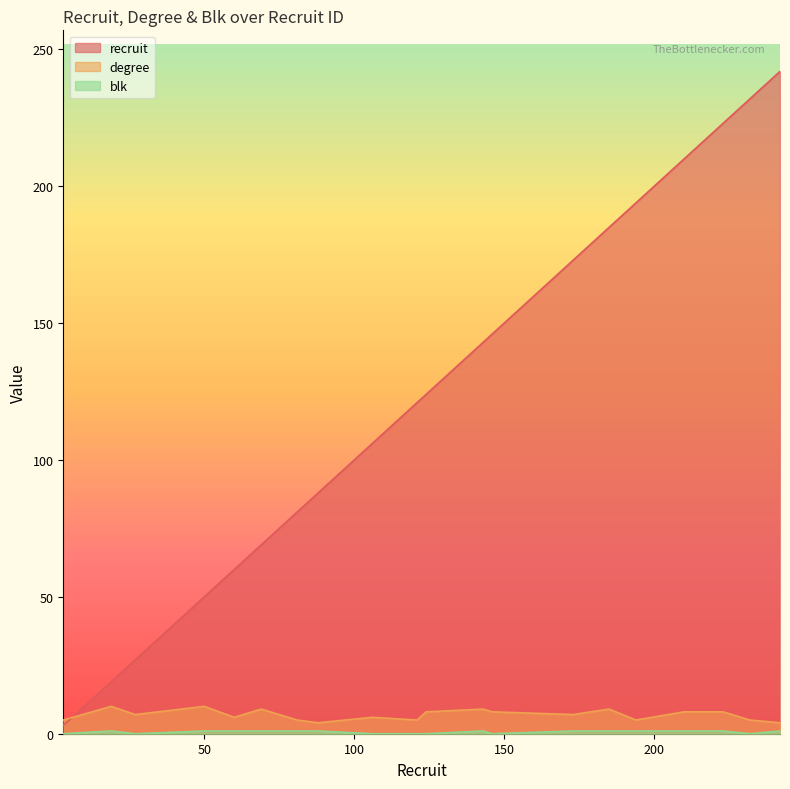

What is the sum of all blk values?

13